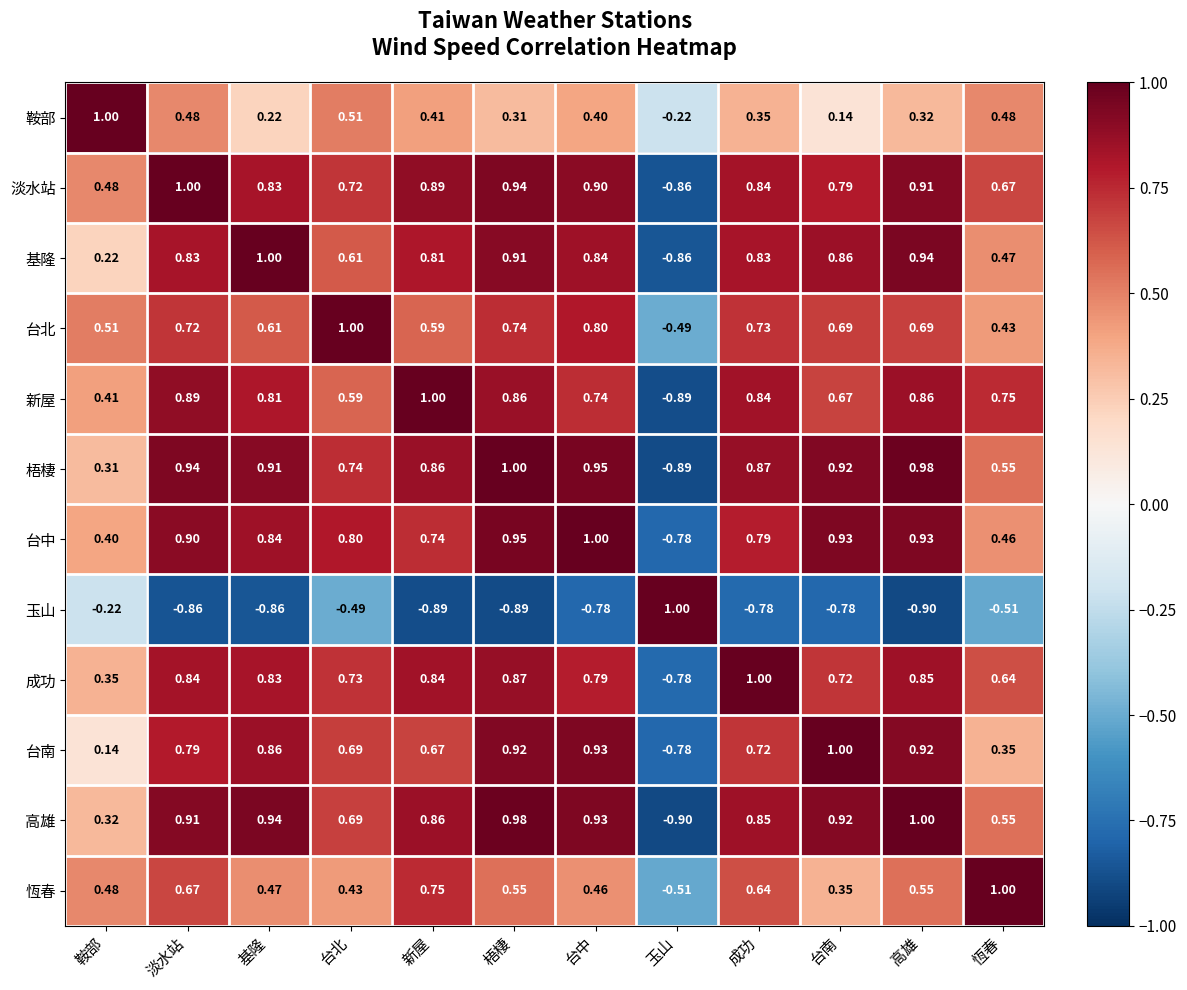

What is the smallest value displayed?

-0.9